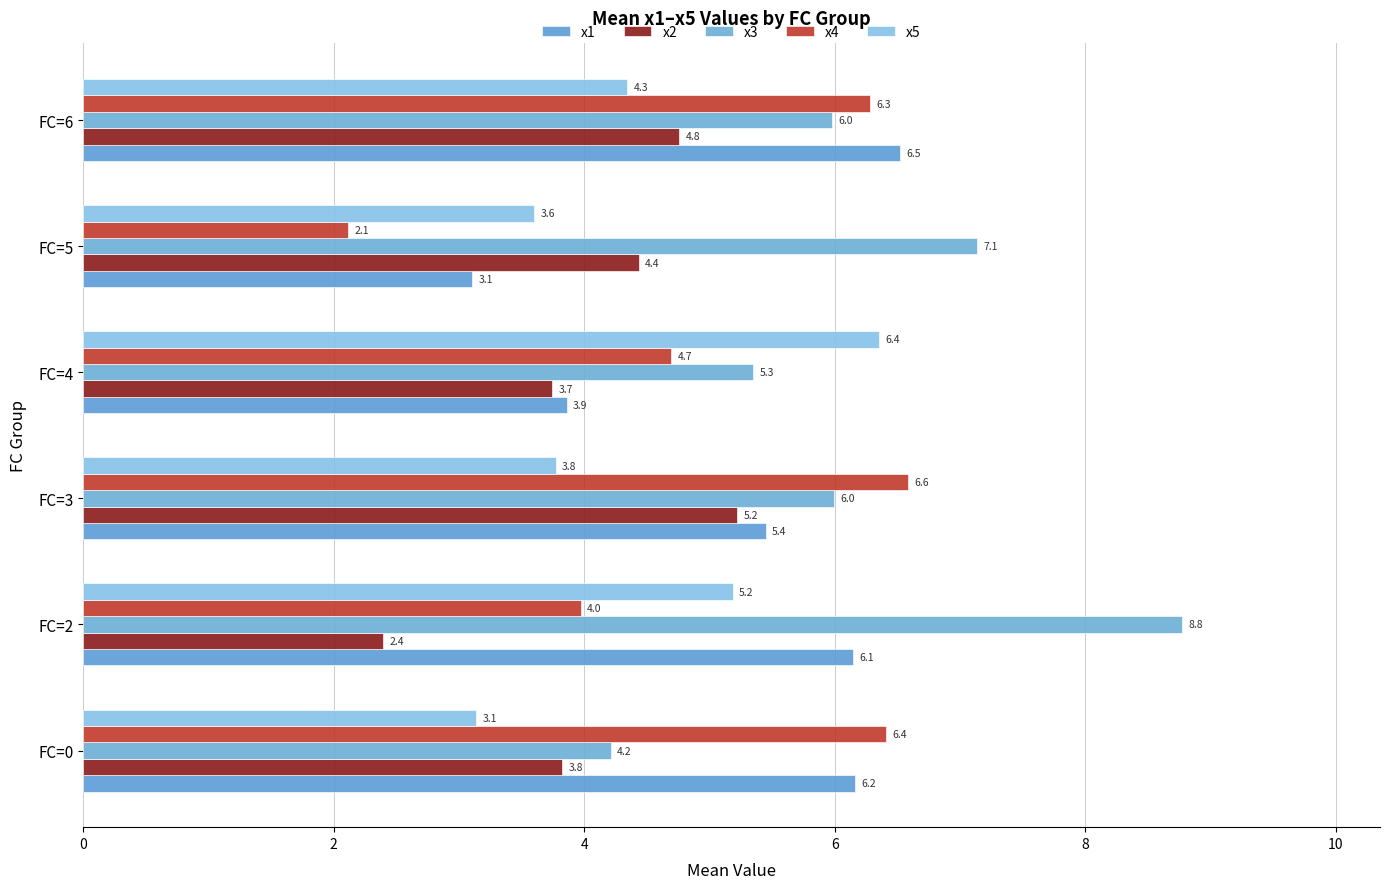

How many data points in x3 are above 5?

5